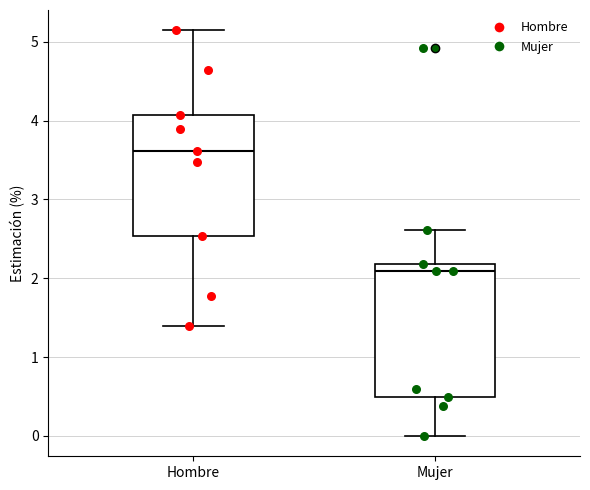

Where does the upper whisker of the box for Hombre end on the y-axis? The values are not printed on the chart, so give them approximately, as read against the axis.

5.1